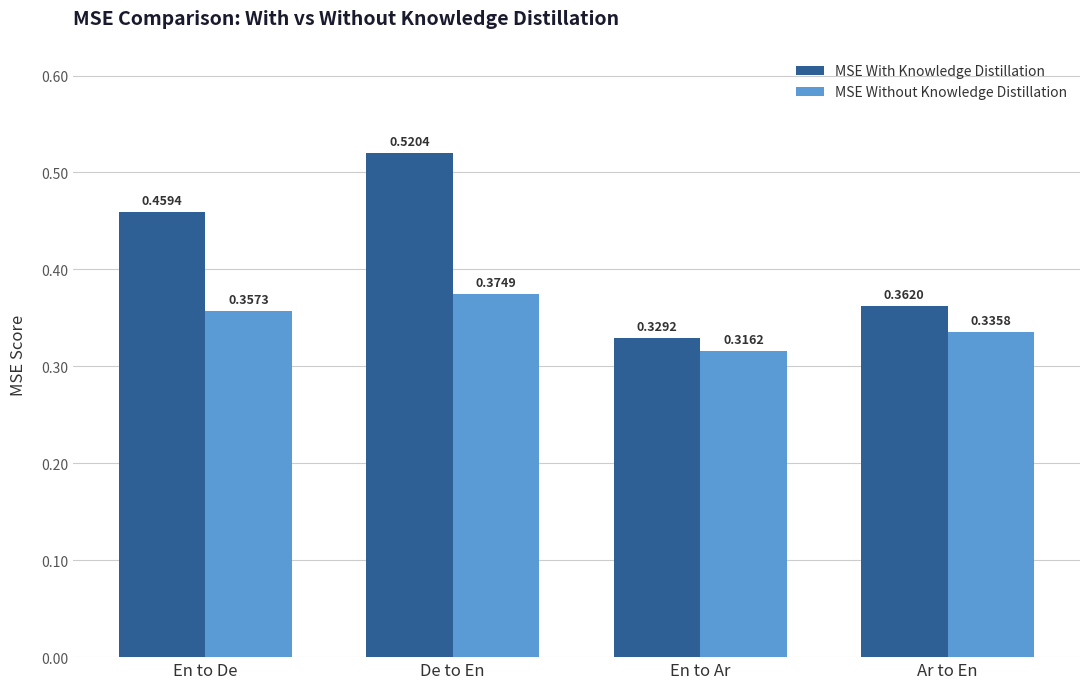

What is the spread (max minus min) of values at De to En?

0.1